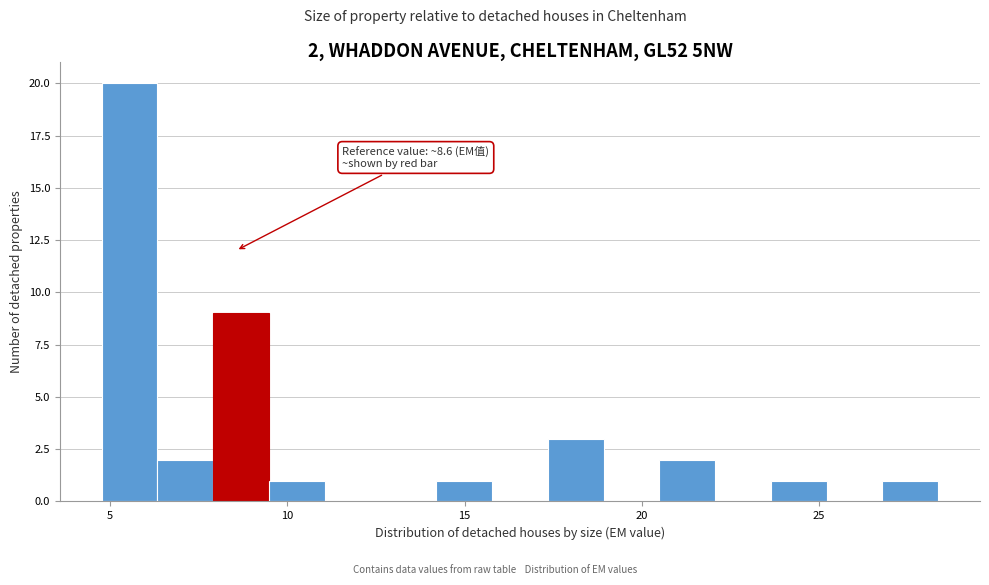

Read against the x-axis, roughly where is the centre of the tallest bar?

5.5